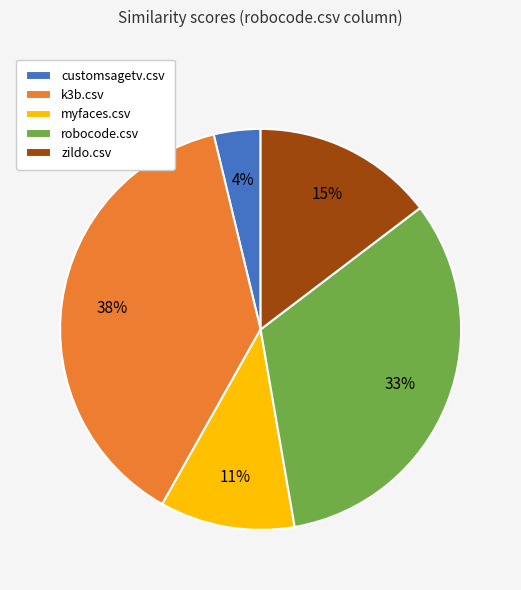

Does k3b.csv represent more than half of the total?

No